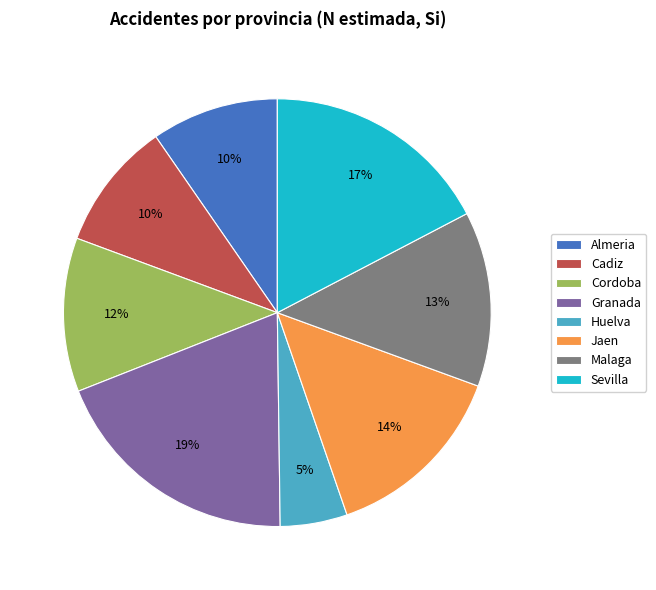

Which slice is the largest?

Granada